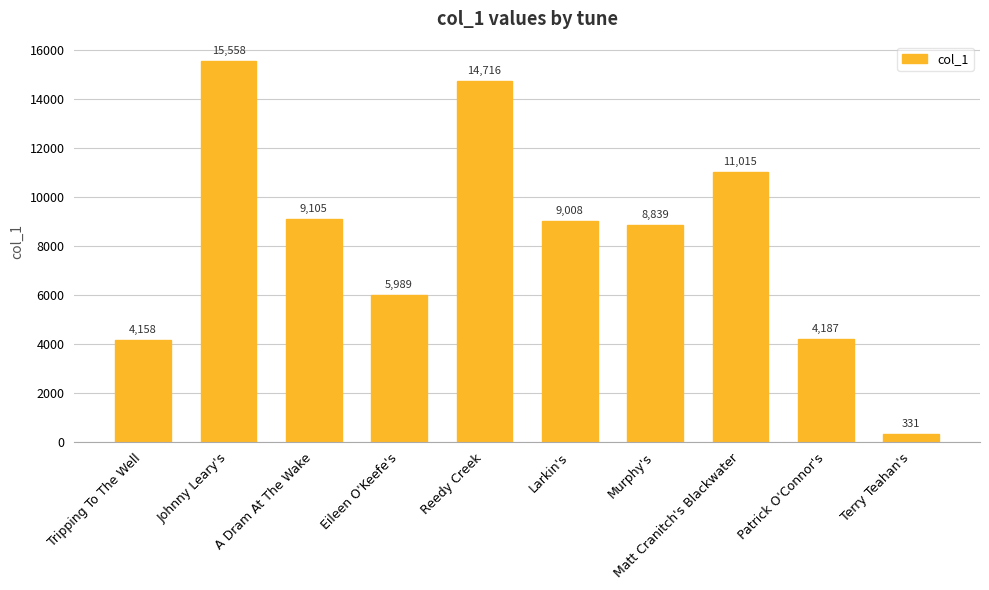

Between Tripping To The Well and Johnny Leary's, which is larger?

Johnny Leary's